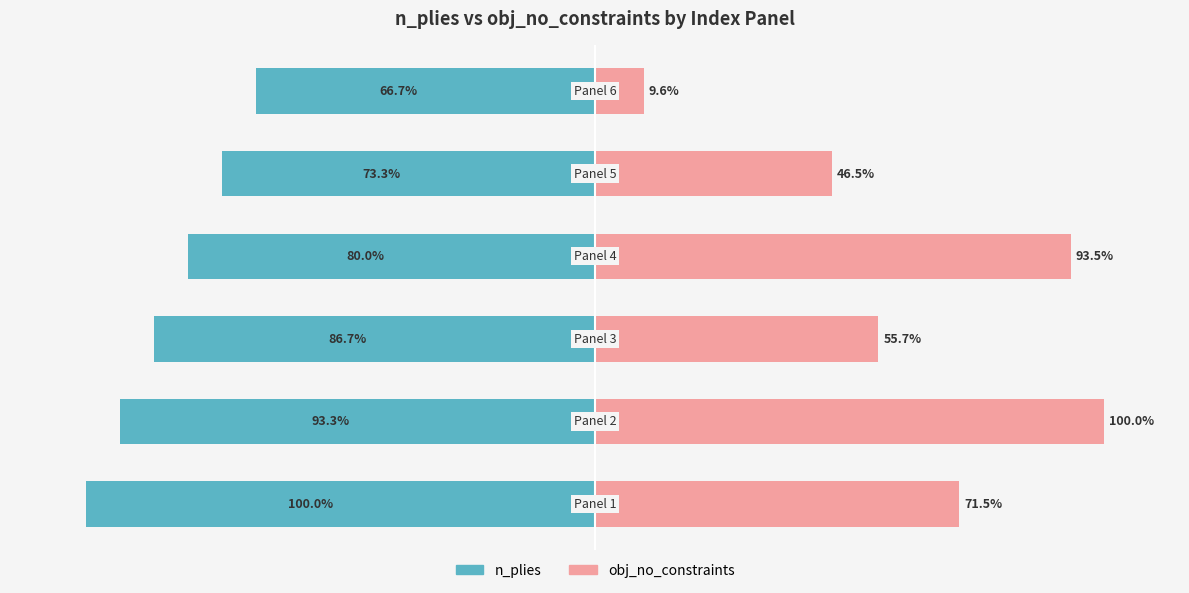

What is the minimum value shown in the chart?

-100.0